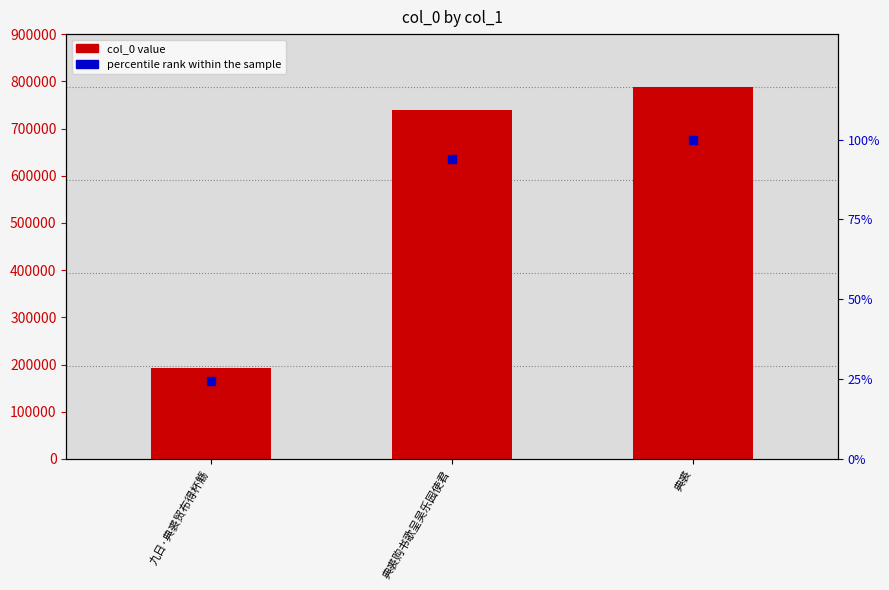

At which category is the sum across all series the highest?

典裘